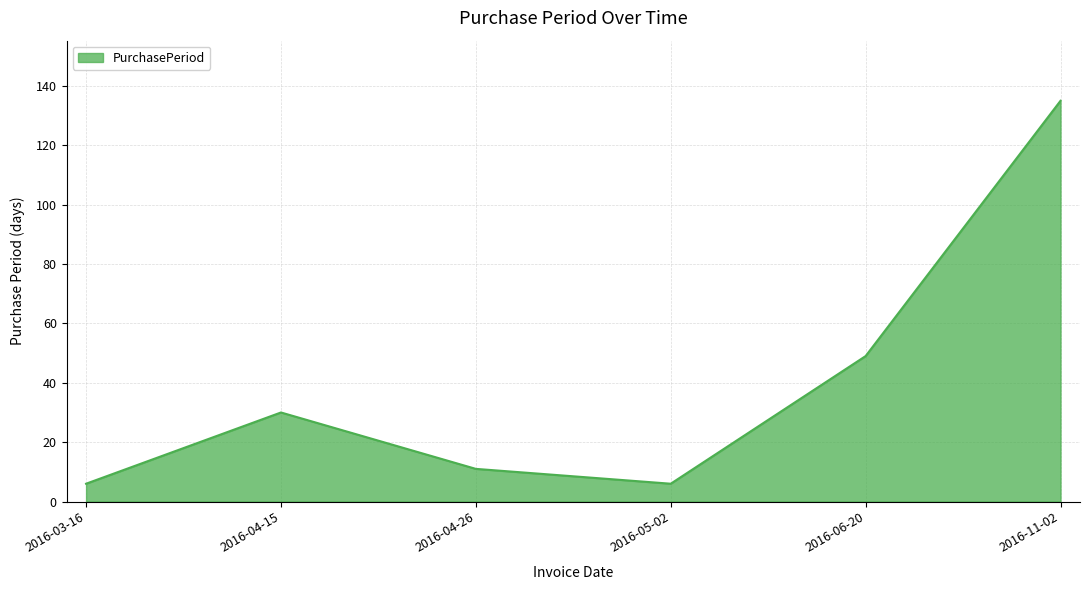

True or false: the data shows 135 at 2016-11-02.

True